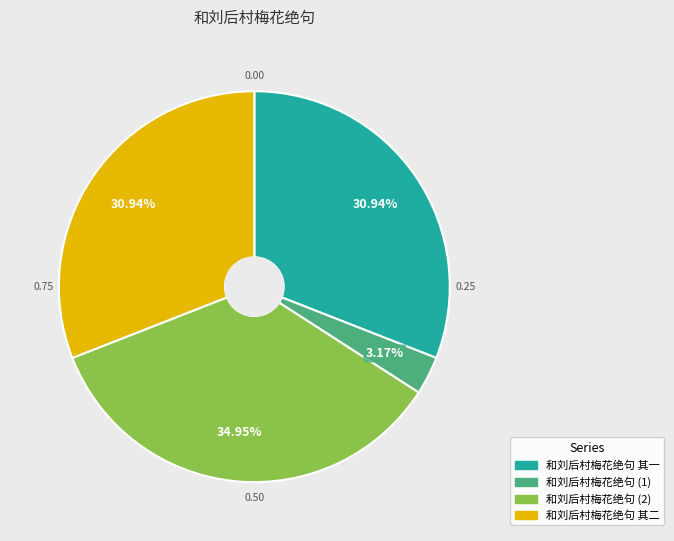

Does any single category account for the majority?

No